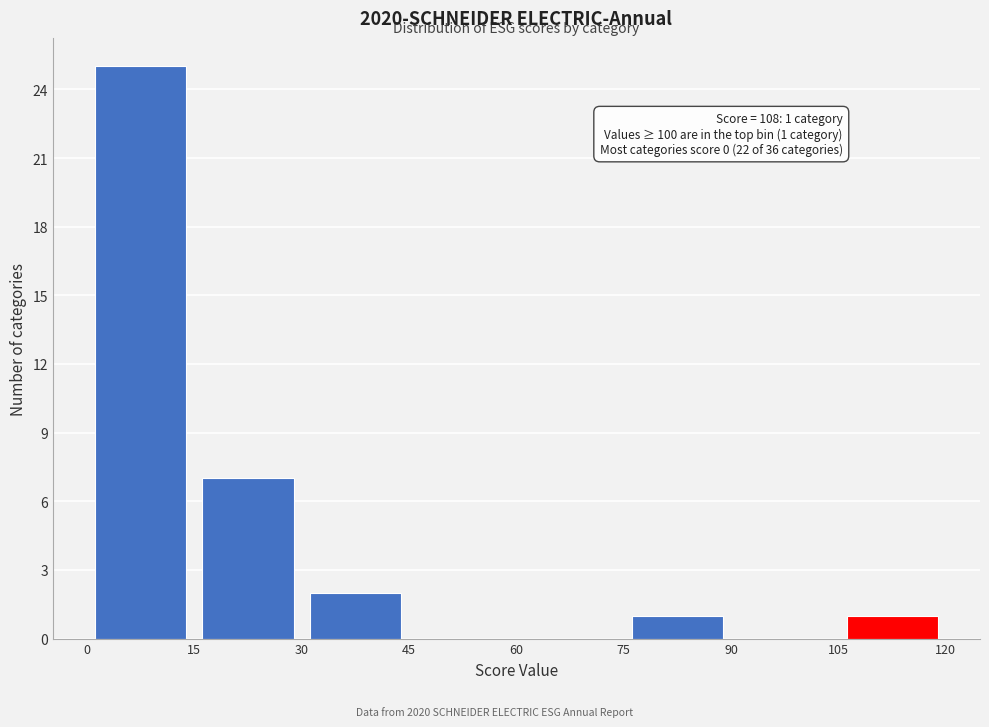

Which range on the x-axis has the tallest bar?

0 to 15